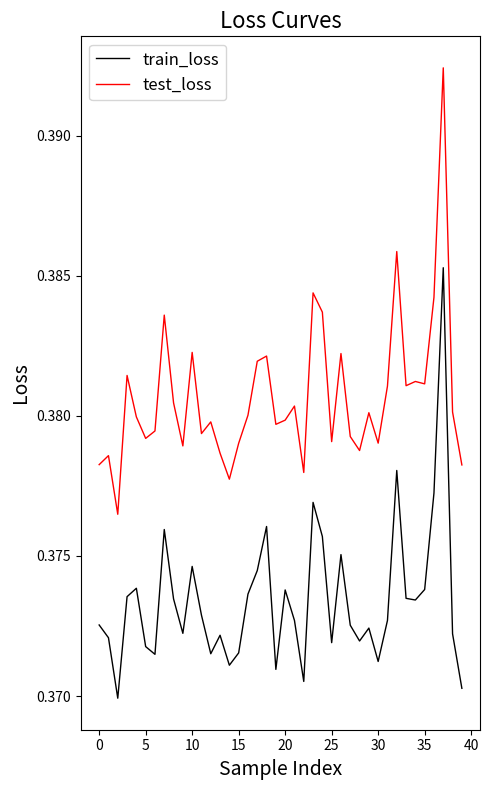

Which series has the largest total across all categories?

test_loss